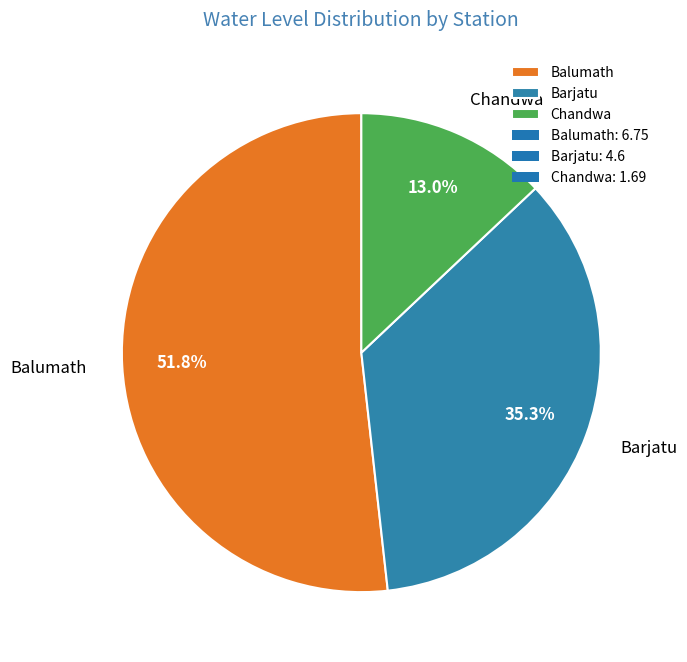

Which slice represents more than half of the pie?

Balumath